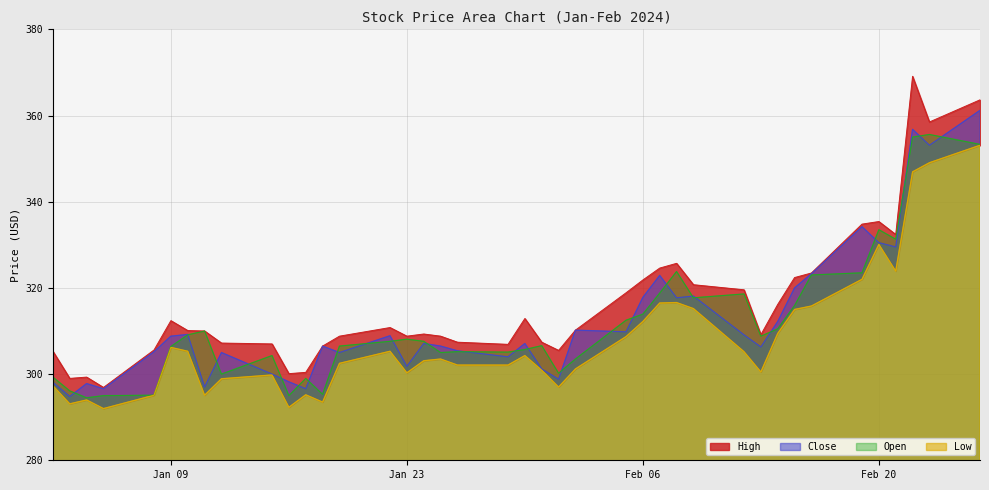

At how many categories does at least one series exceed 292?

40